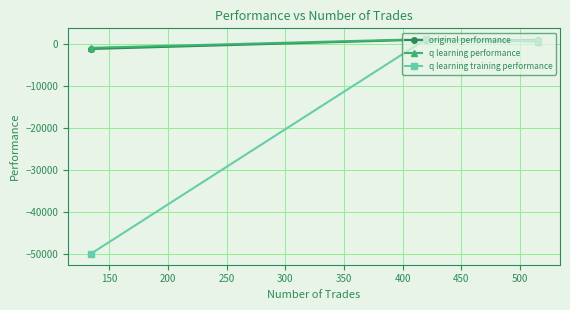

How many positive values does the original performance series have?

2